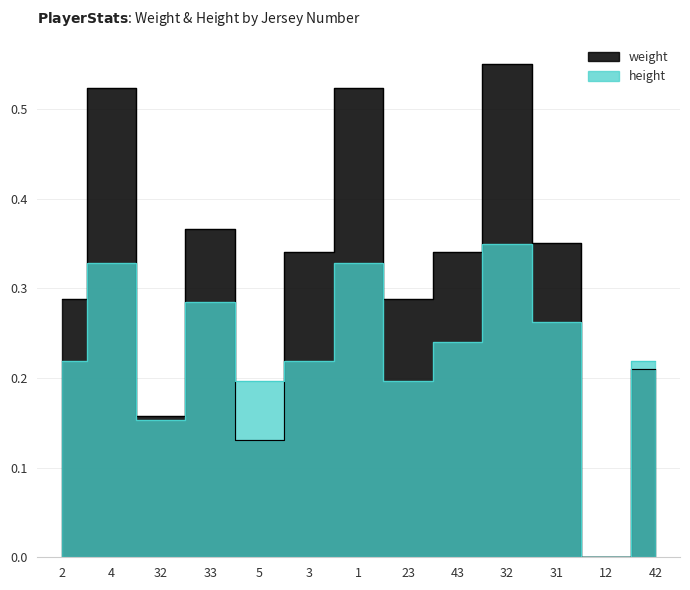

What is the difference between the maximum and minimum values in the height series?

0.3